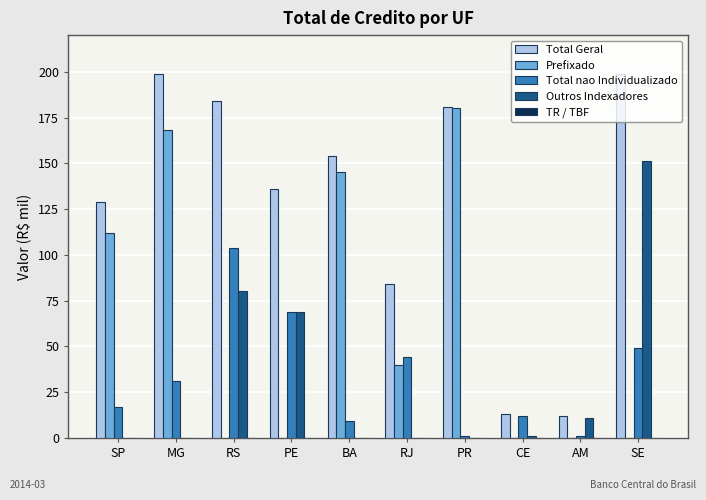

The Prefixado series shows 241 at BA. True or false?

False